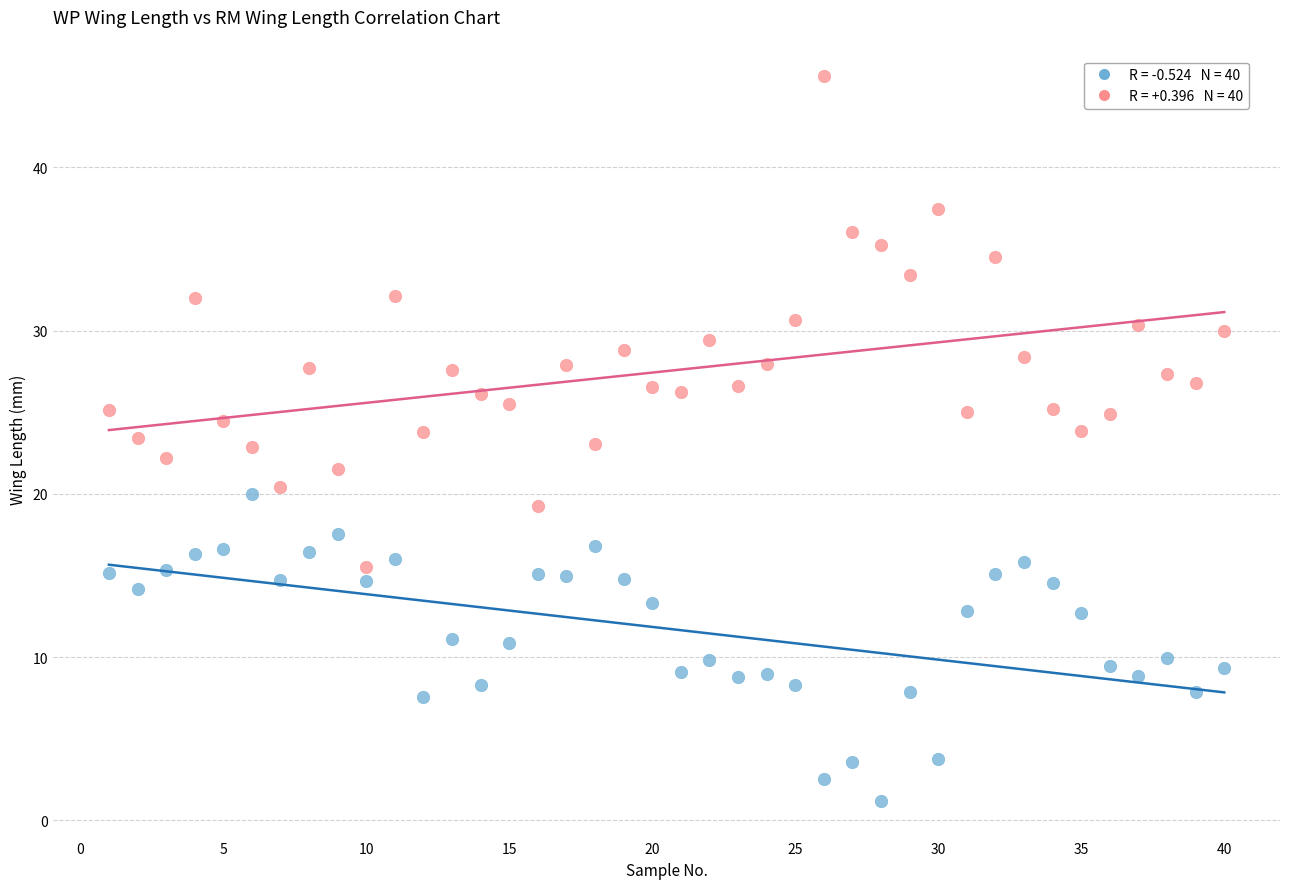

Across all data points, what is the range of X values (max minus min)?

39.0